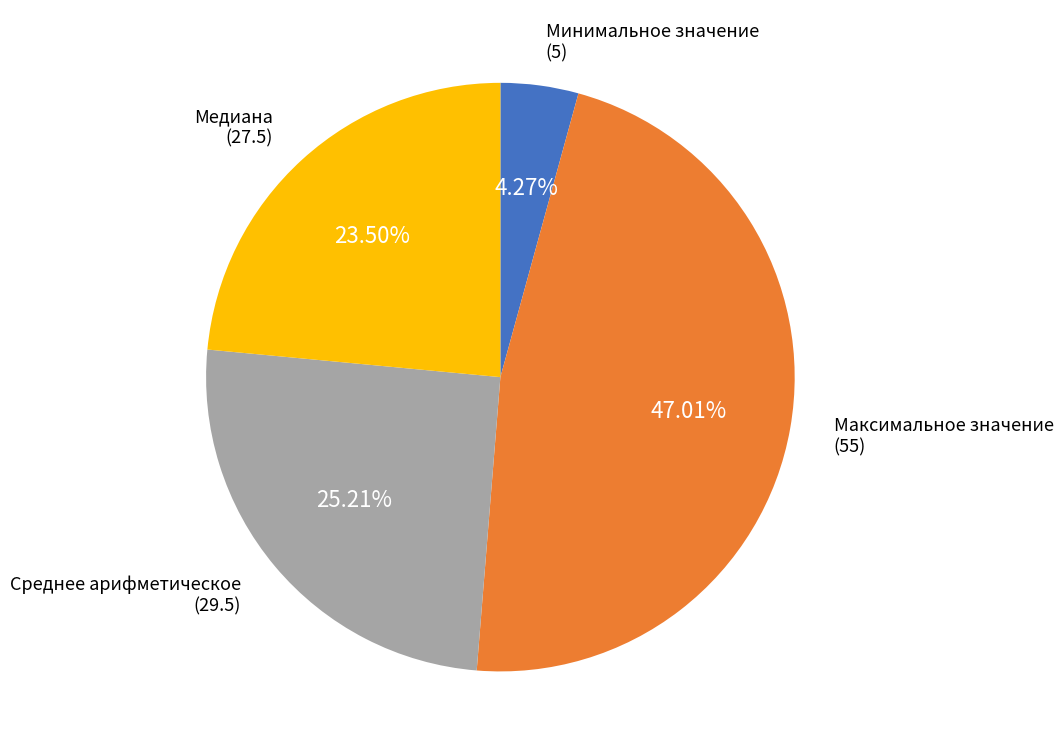

How many segments does this pie chart have?

4